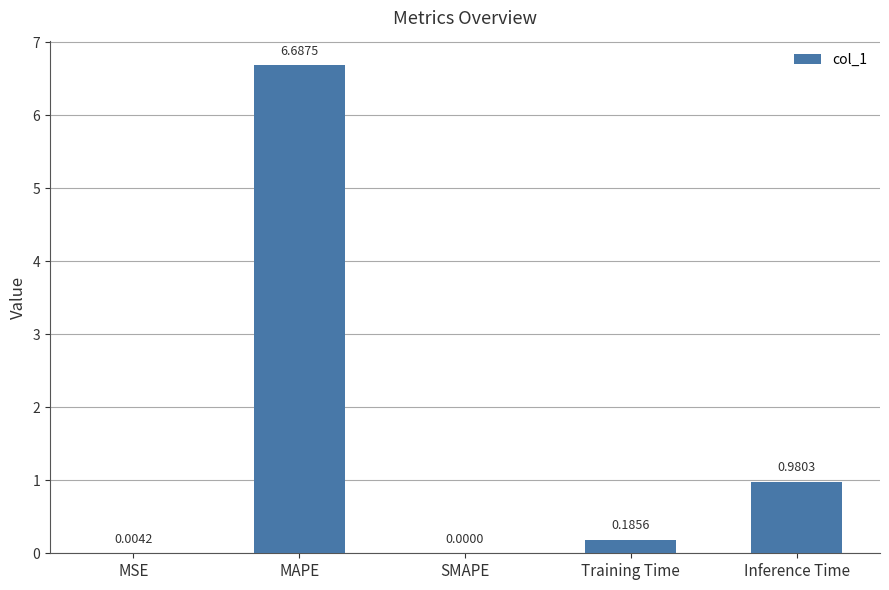

At which category does the chart reach its peak across all series?

MAPE